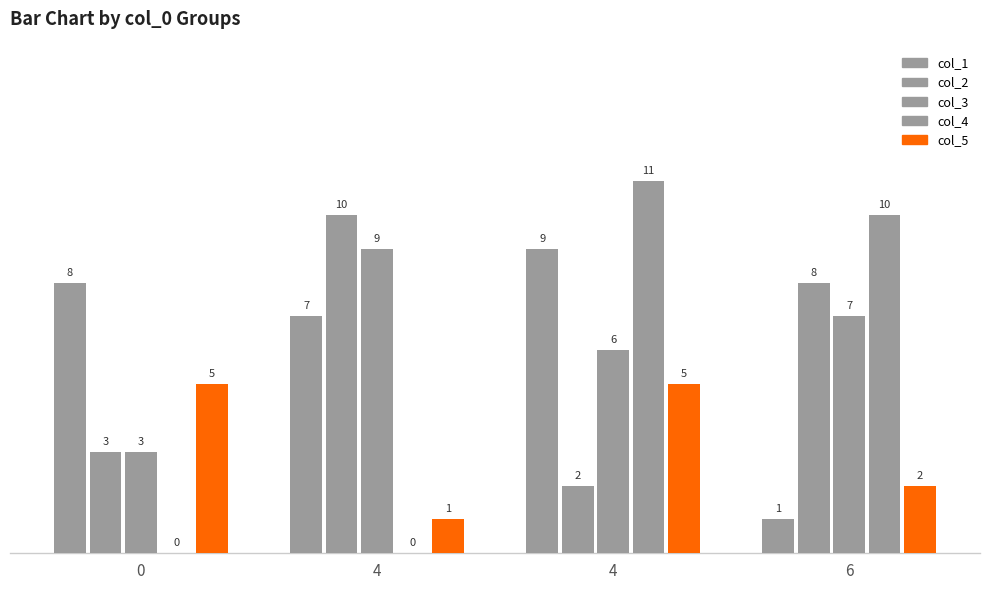

How many distinct data groups are displayed?

5